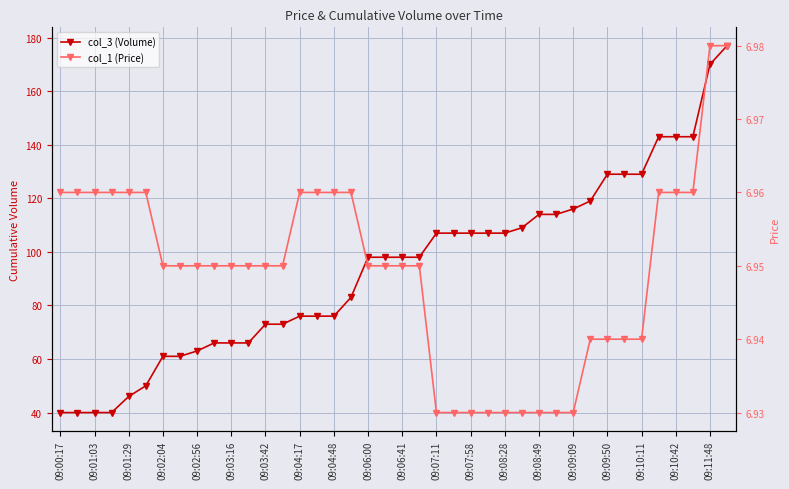

What is the highest value of the col_1 (Price) series?

7.0